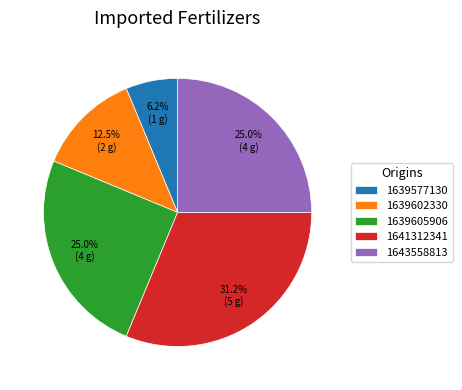

Do 1639577130 and 1643558813 together represent more than half of the pie?

No